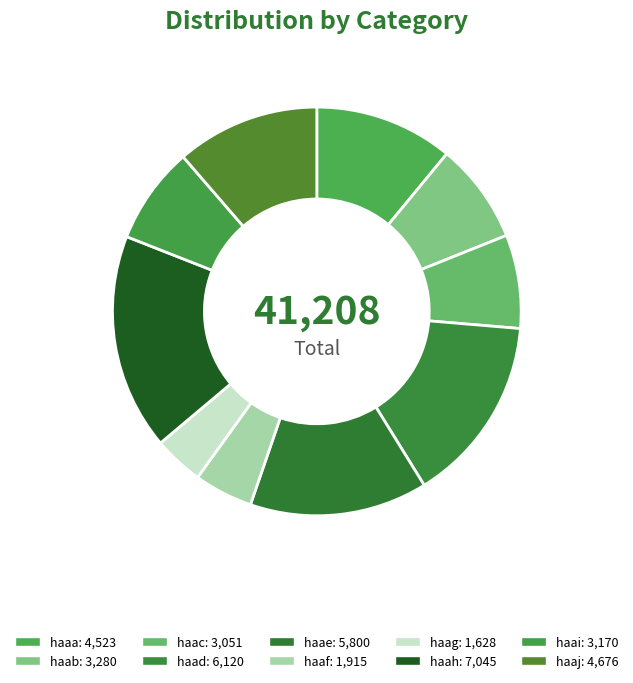

What is the largest slice in the pie chart?

haah